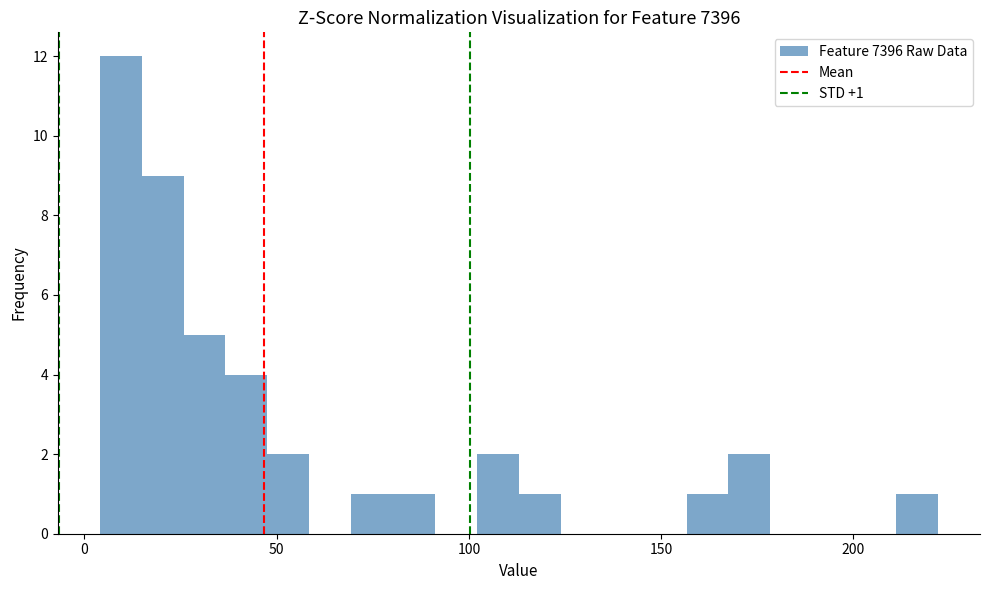

Read against the x-axis, roughly where is the centre of the tallest bar?

10